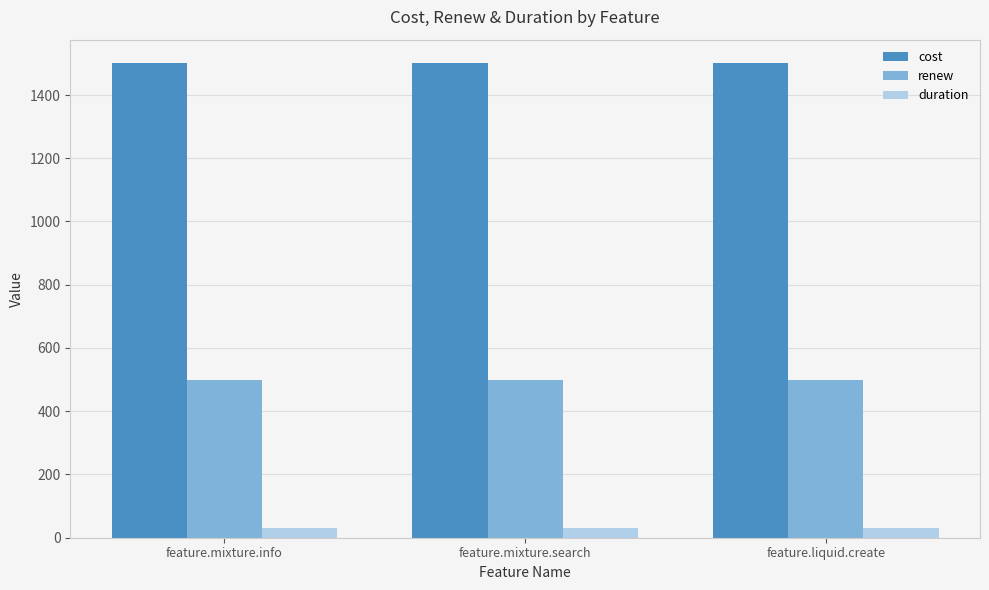

The renew series shows 172 at feature.liquid.create. True or false?

False